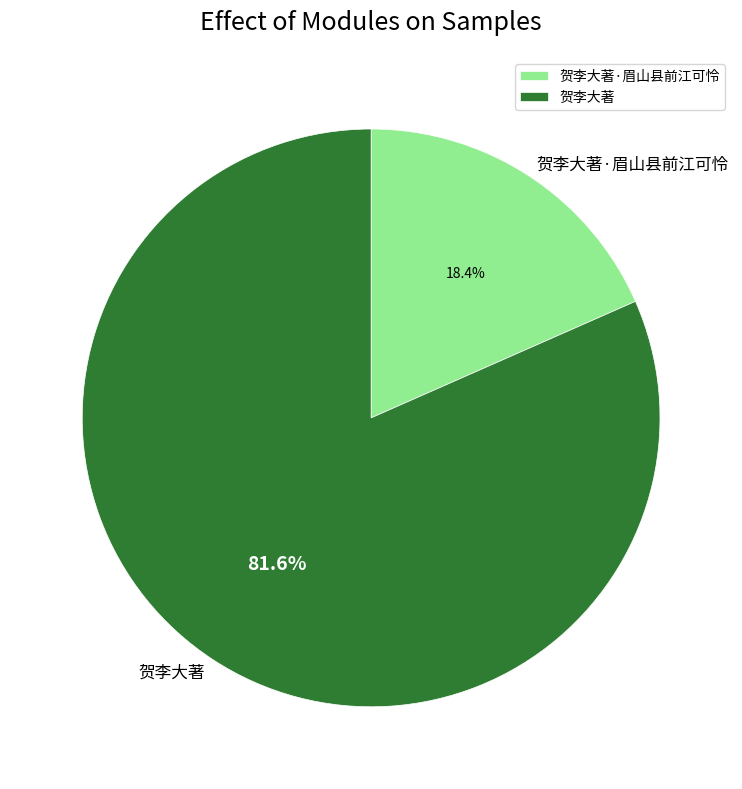

Does 贺李大著·眉山县前江可怜 account for over 50% of the chart?

No